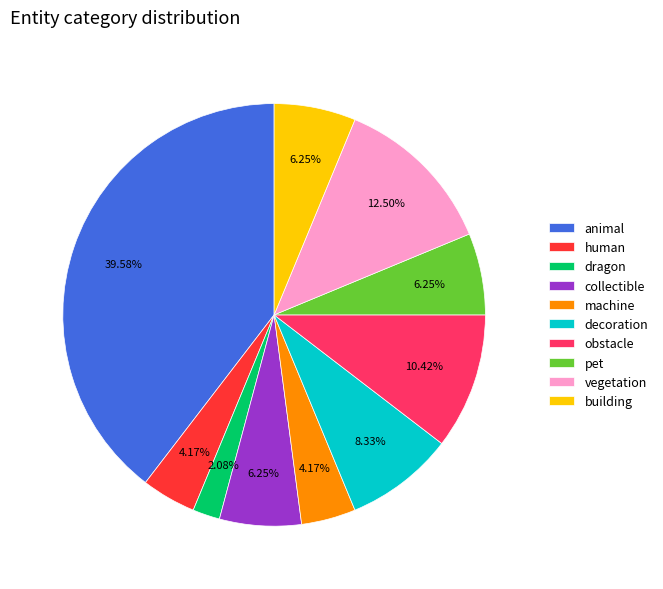

Approximately how many times larger is the value at human compared to decoration?

0.5